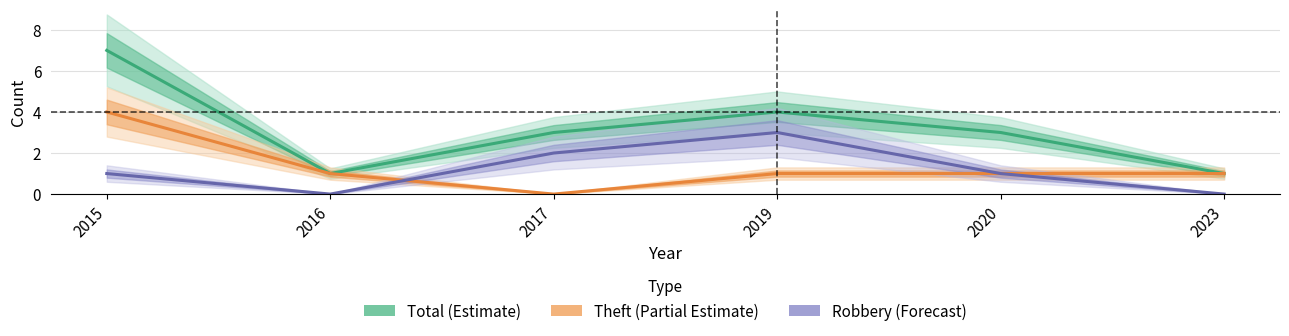

Reading left to right, list all the values displayed in this chart.

Total (Estimate): 2015=7	2016=1	2017=3	2019=4	2020=3	2023=1
Theft (Partial Estimate): 2015=4	2016=1	2017=0	2019=1	2020=1	2023=1
Robbery (Forecast): 2015=1	2016=0	2017=2	2019=3	2020=1	2023=0